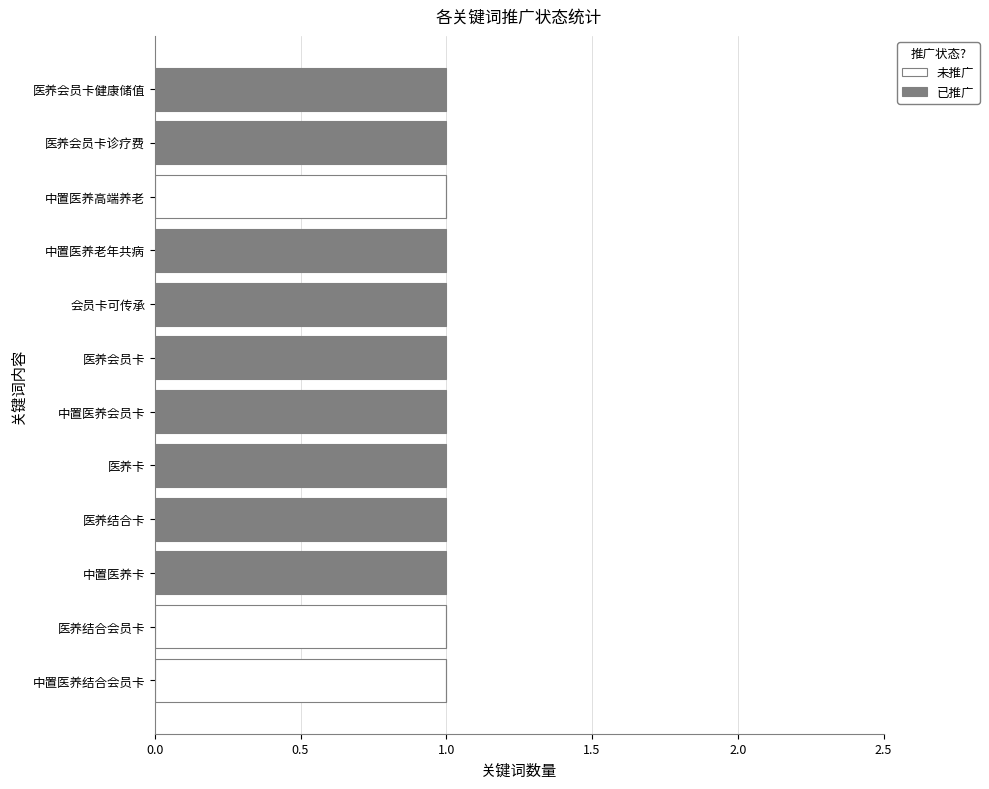

Is it true that 未推广 equals 0 at 中置医养会员卡?

True